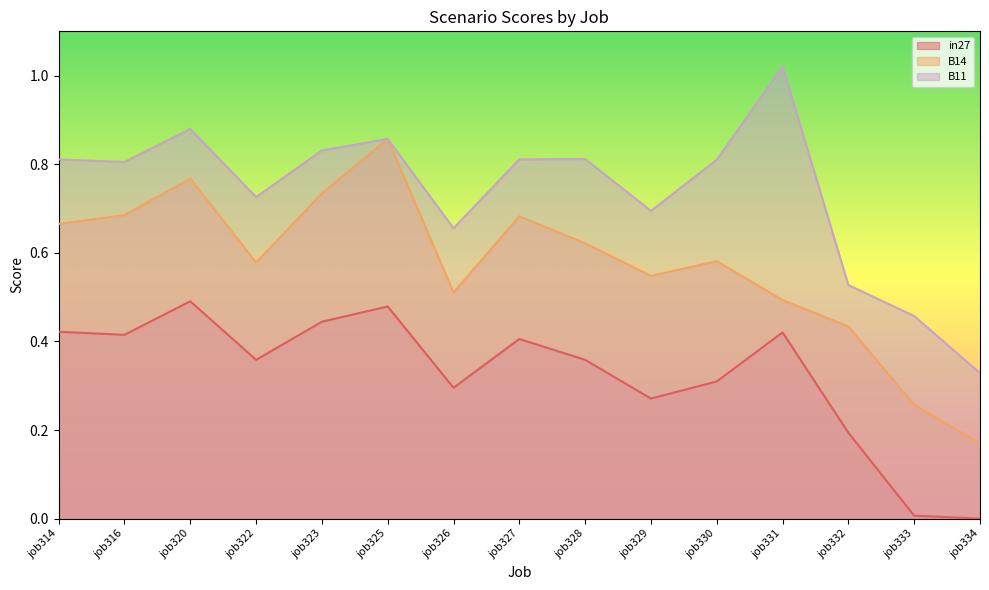

What is the total value across all series at job332?

1.2